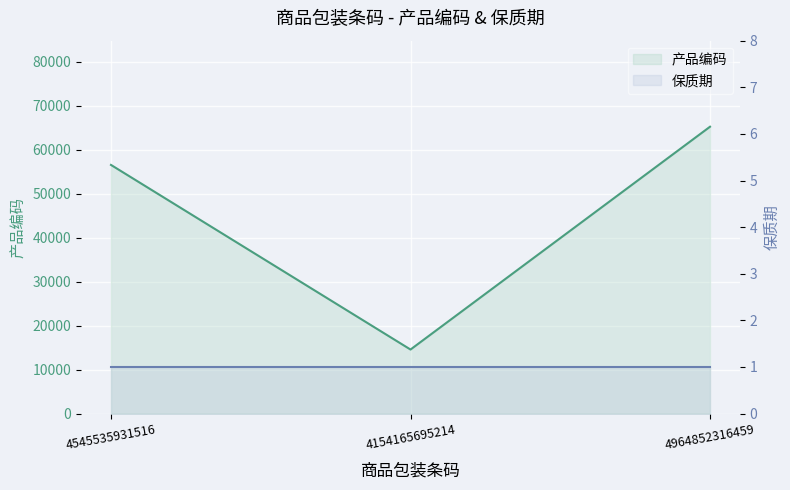

Rank the categories by value from highest to lowest.

4964852316459, 4545535931516, 4154165695214